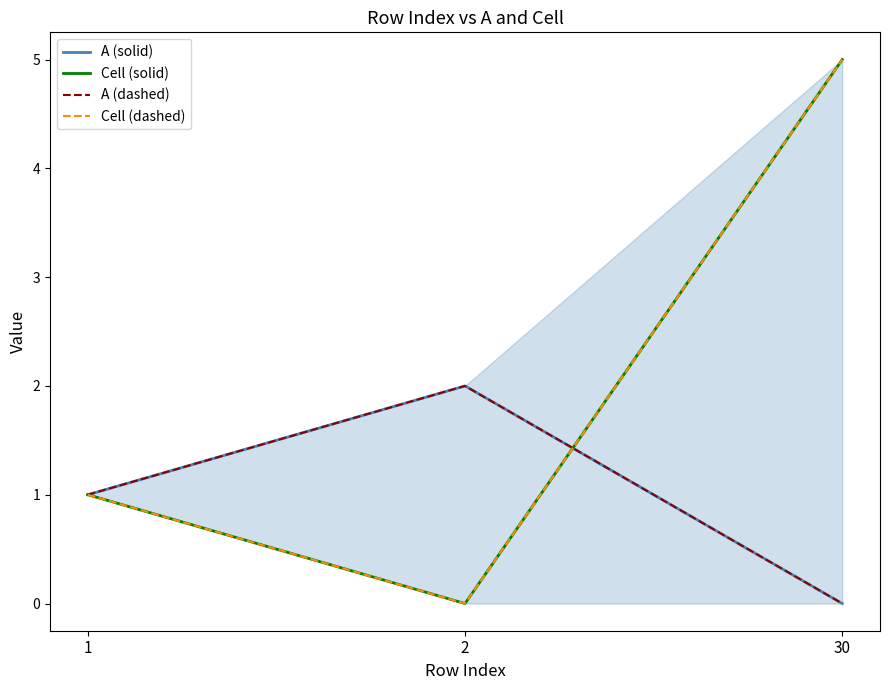

What are all the series names shown in the legend?

A (solid), Cell (solid), A (dashed), Cell (dashed)